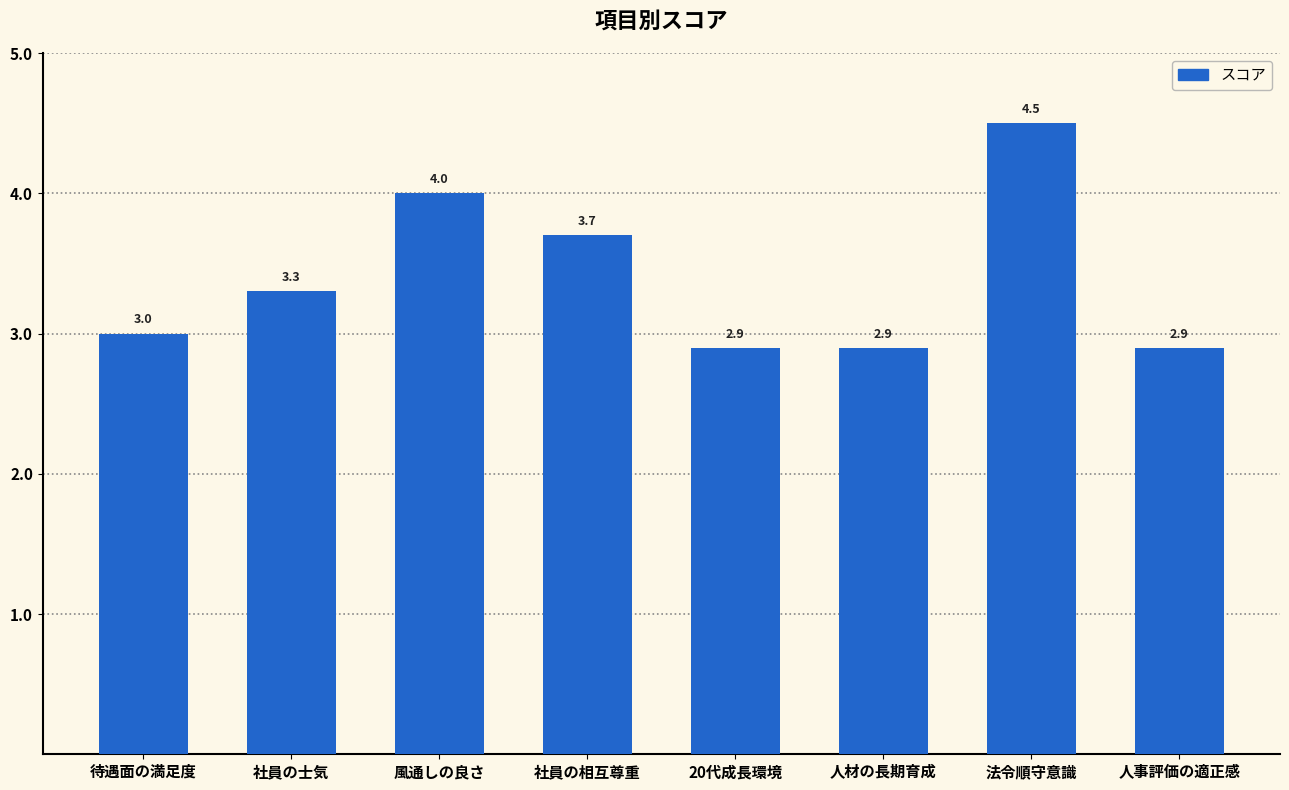

True or false: the data shows 4.8 at 20代成長環境.

False